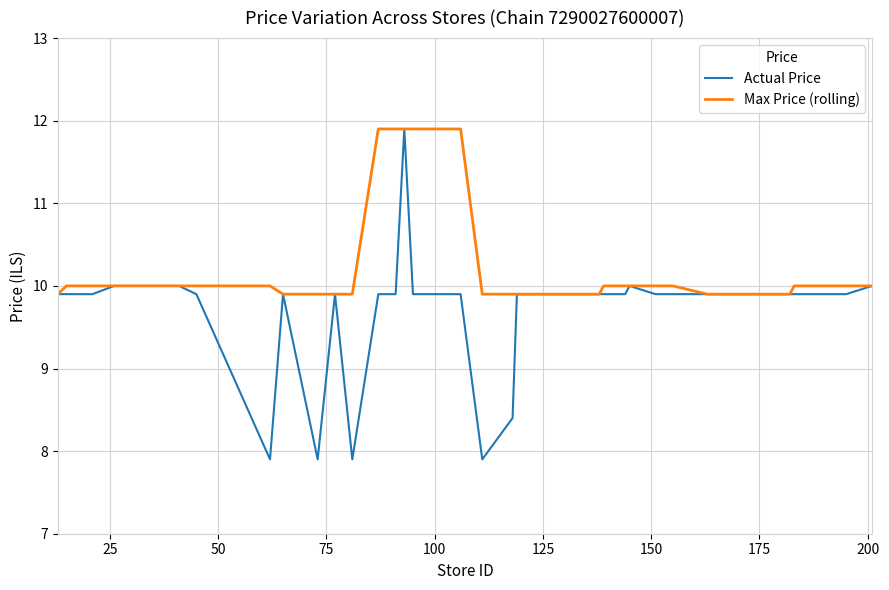

Which series has the largest total across all categories?

Max Price (rolling)